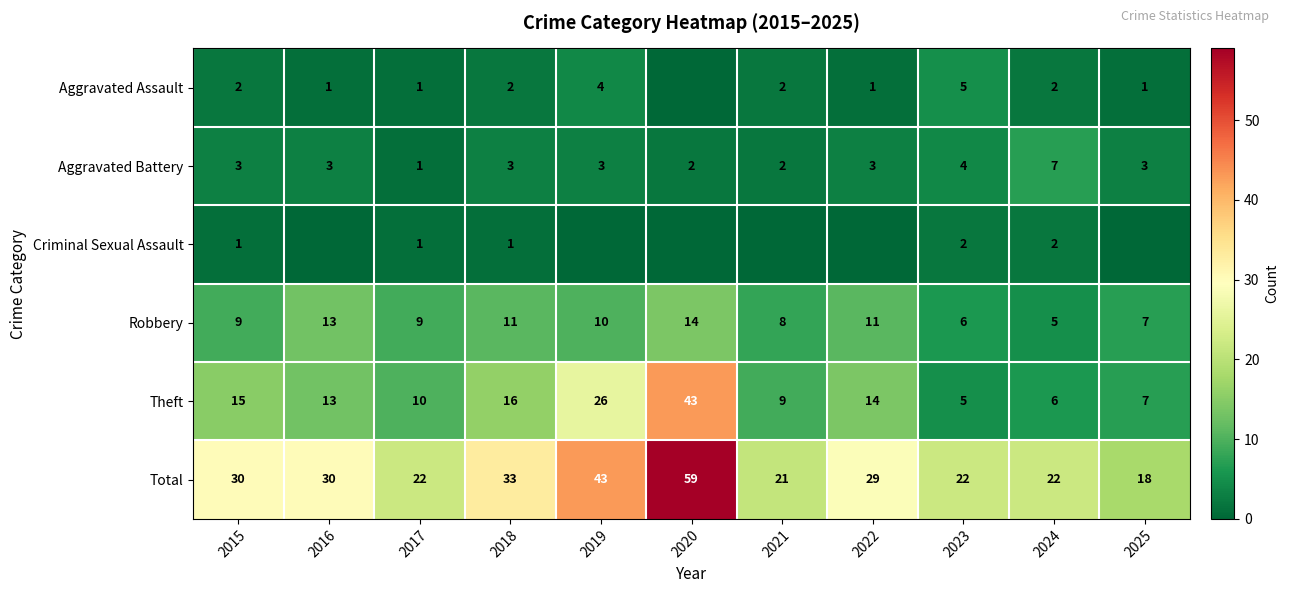

What is the difference between the Aggravated Assault values at 2021 and 2025?

1